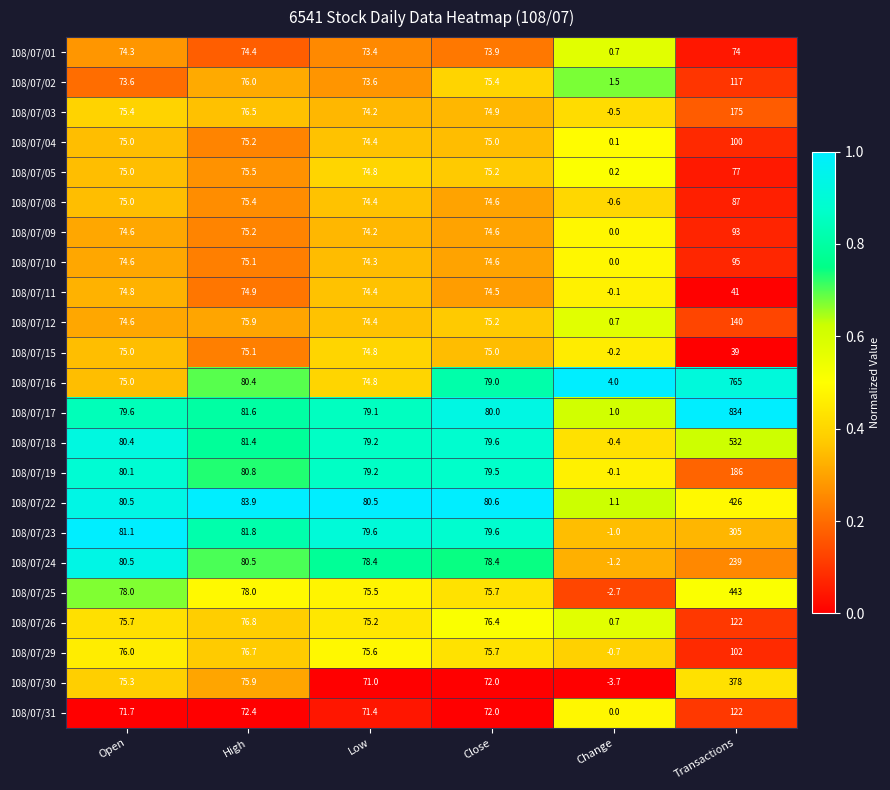

What is the maximum value shown in the chart?

834.0